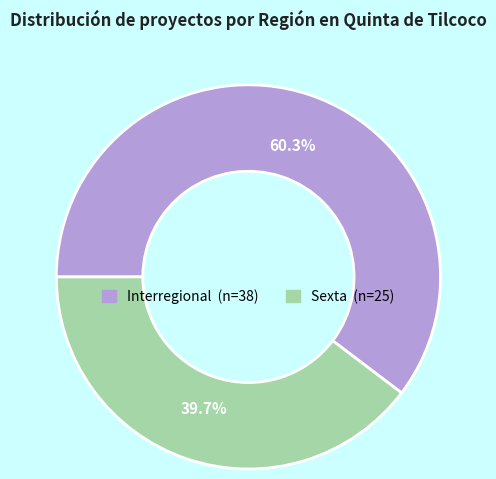

Which has a higher value, Interregional or Sexta?

Interregional